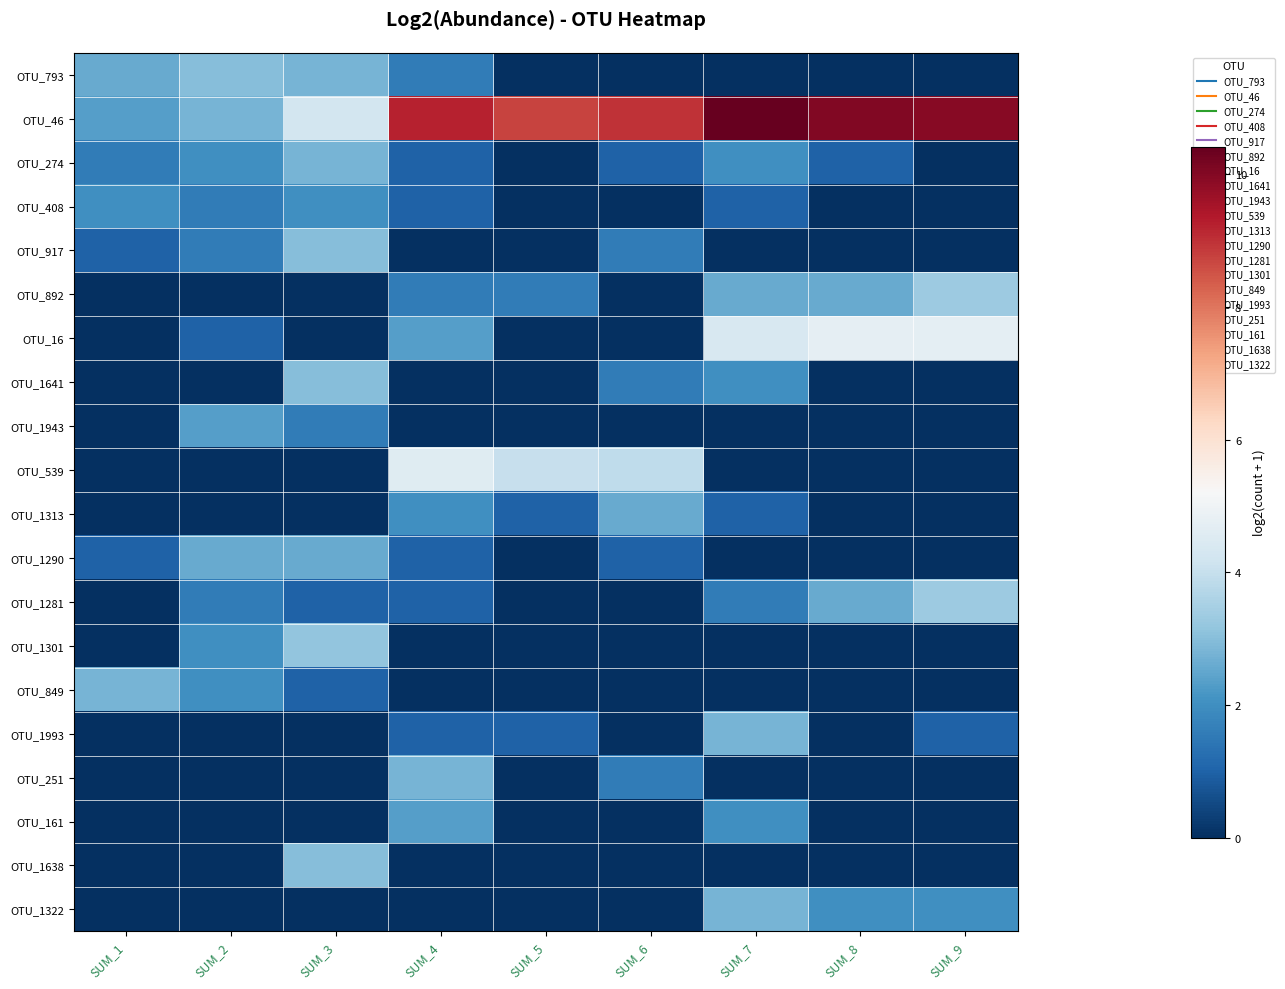

Which series has the largest range (max minus min)?

OTU_46